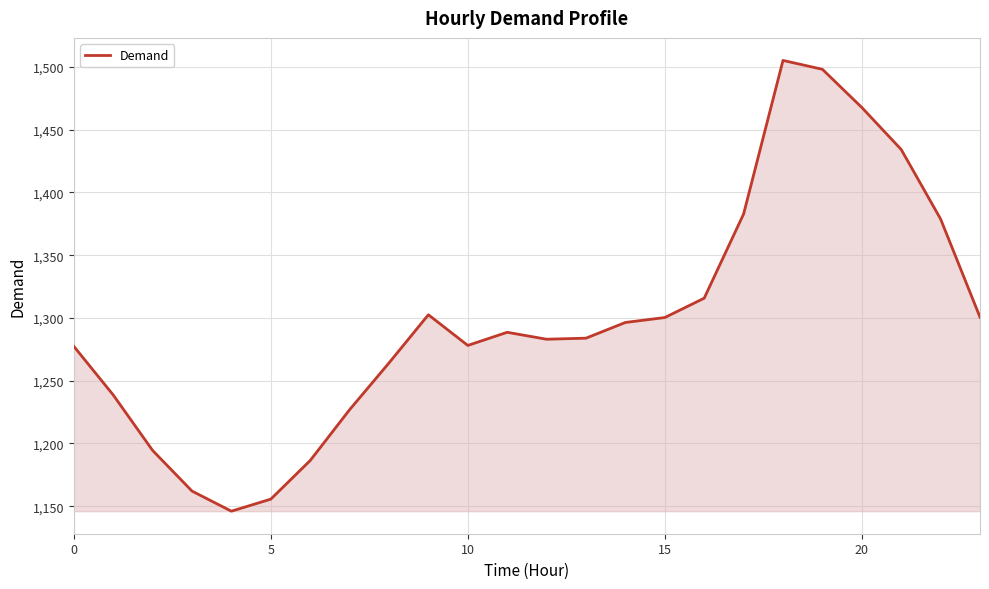

What is the smallest value displayed?

1146.0